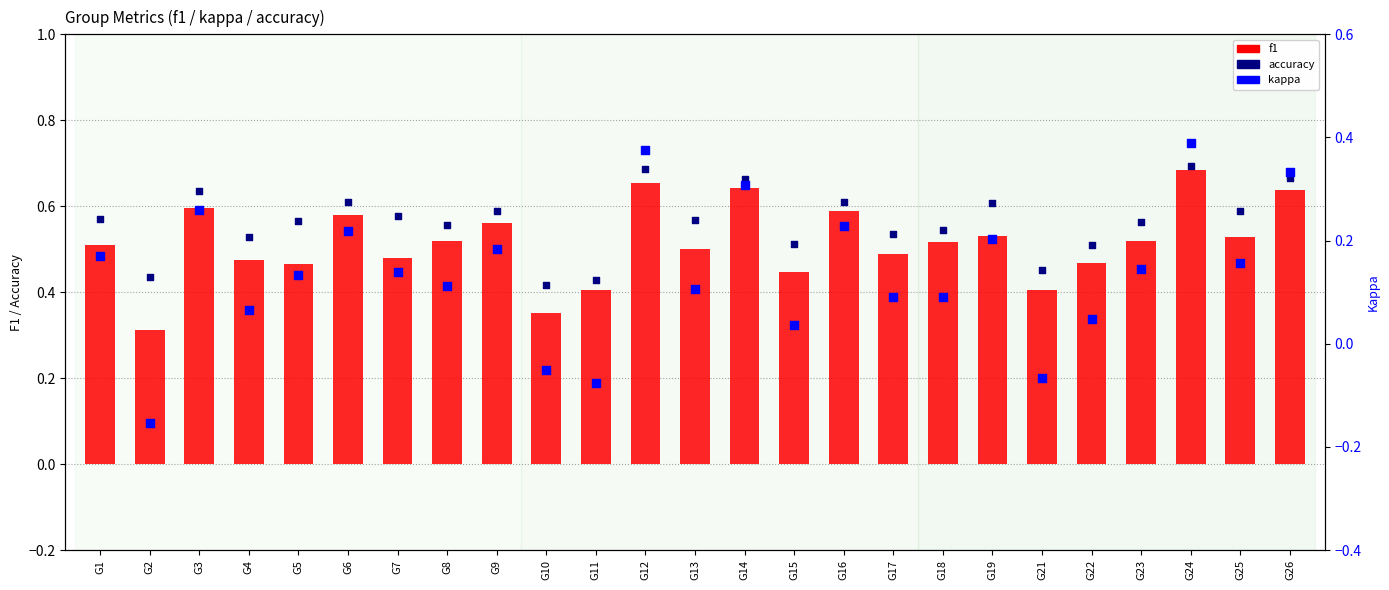

At how many categories does at least one series exceed 0?

25